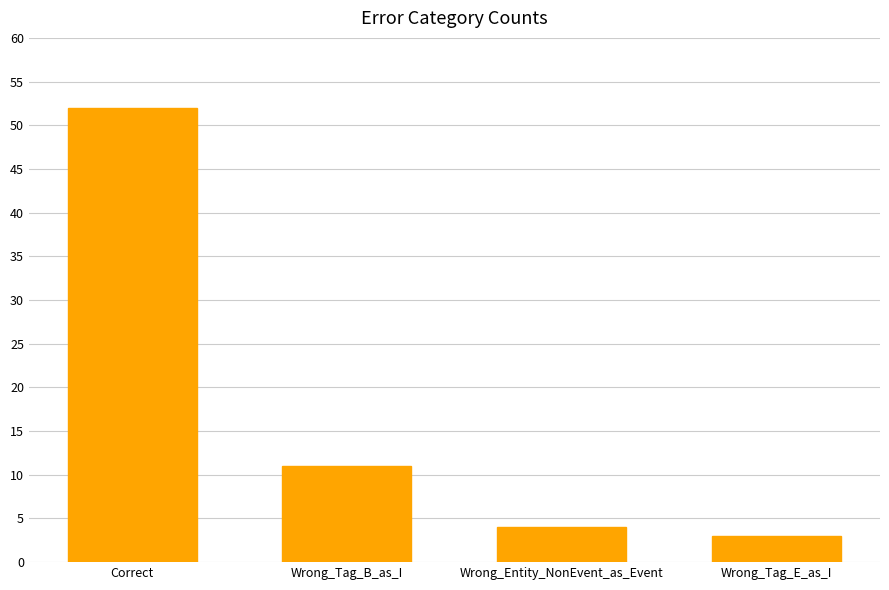

What position from the left is Correct?

1